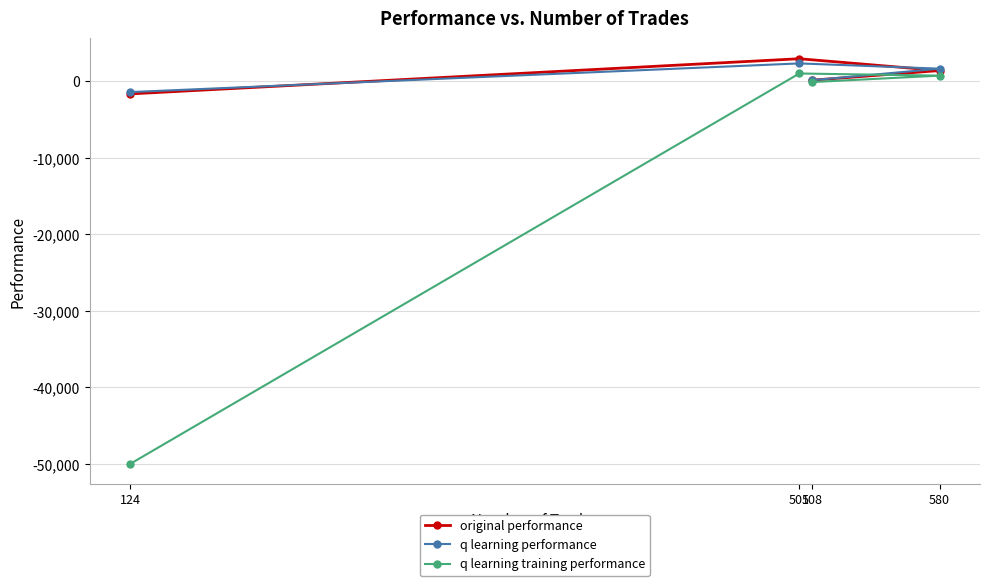

The value of q learning performance at 508 is 226.9. True or false?

False